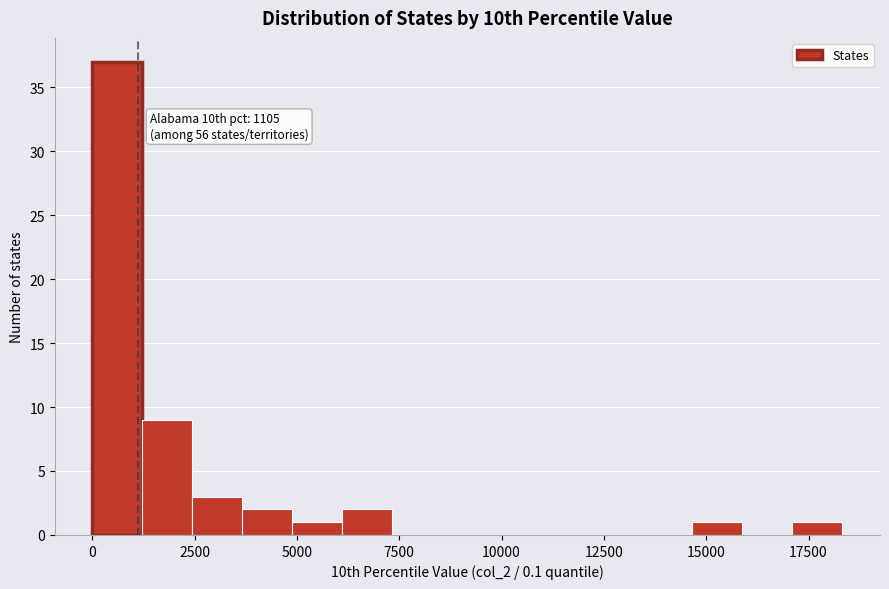

Read against the x-axis, roughly where is the centre of the tallest bar?

500